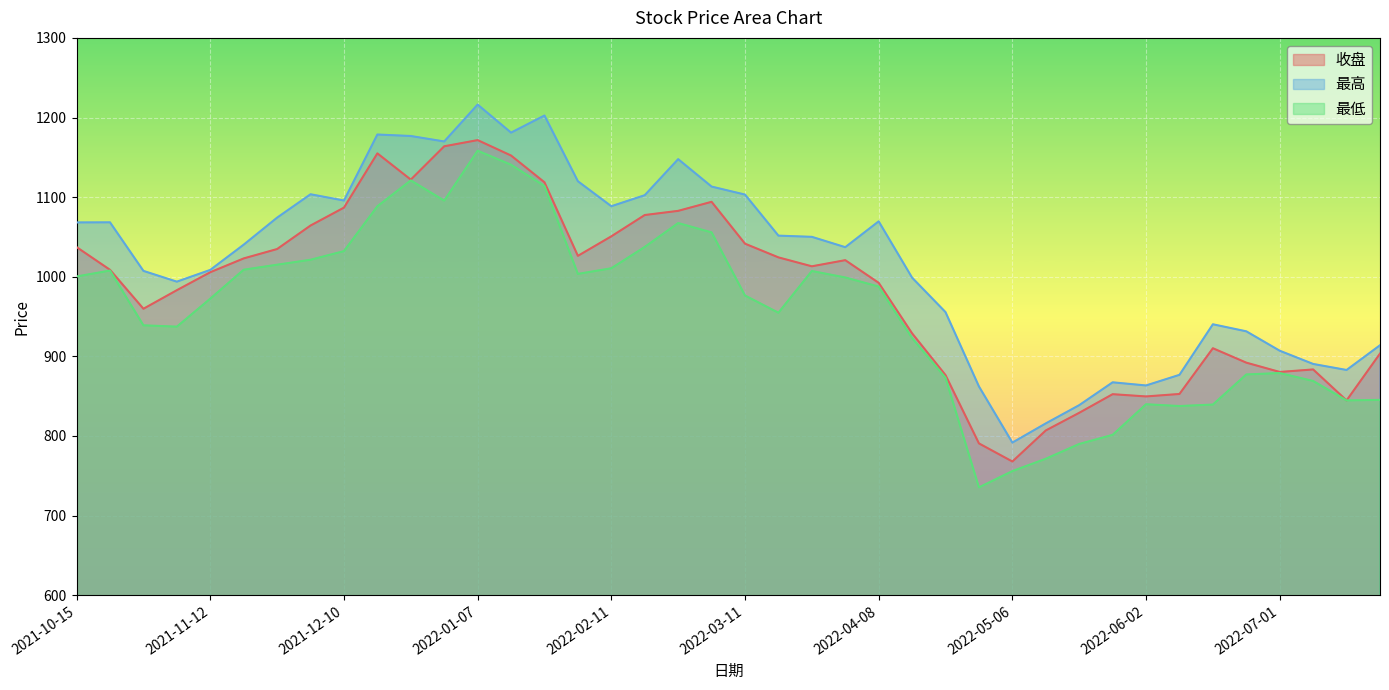

What is the minimum value for 收盘?

768.0